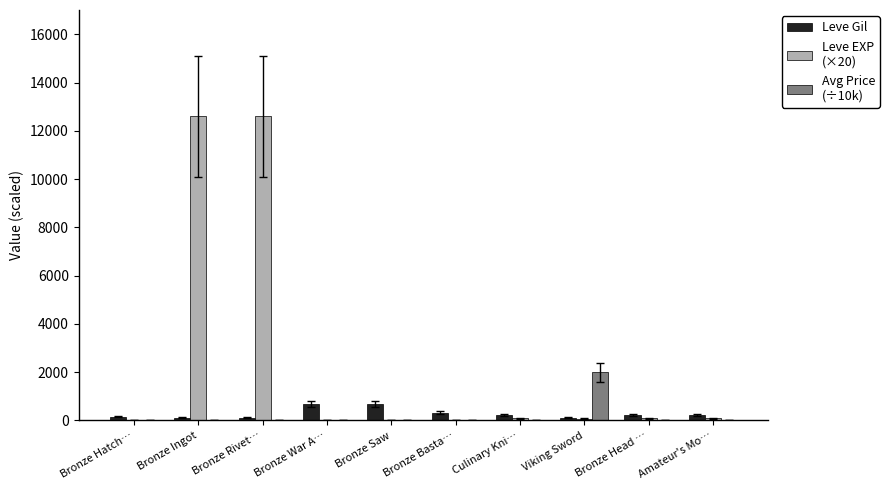

What is the greatest value displayed?

12600.0